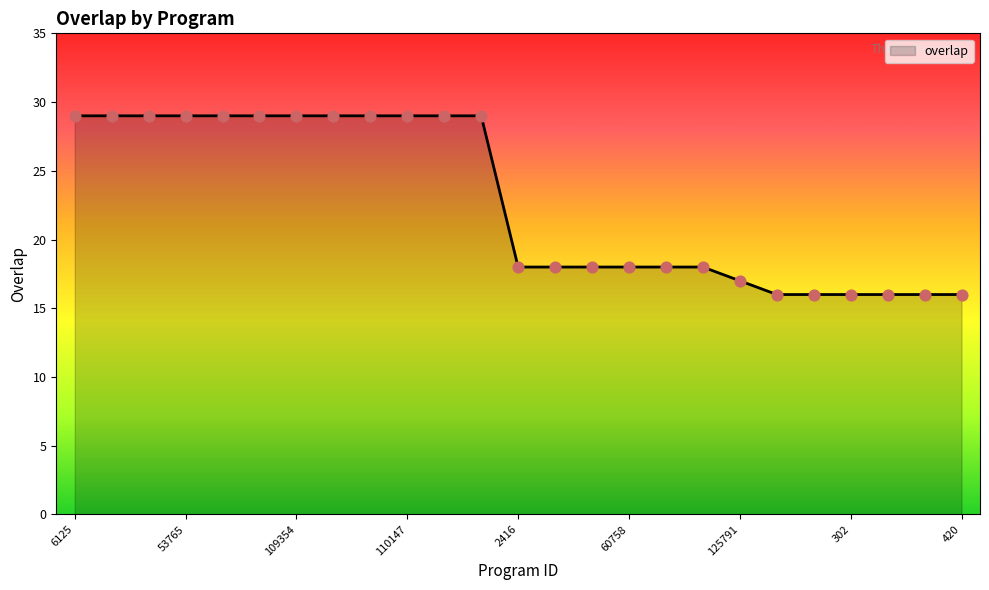

What is the greatest value displayed?

29